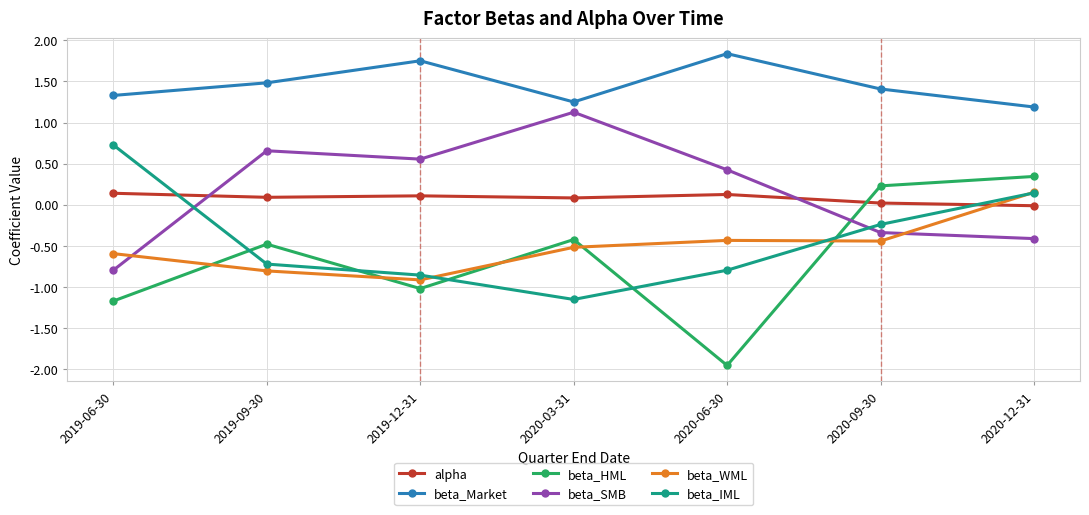

What is the label of the 2nd point from the left?

2019-09-30